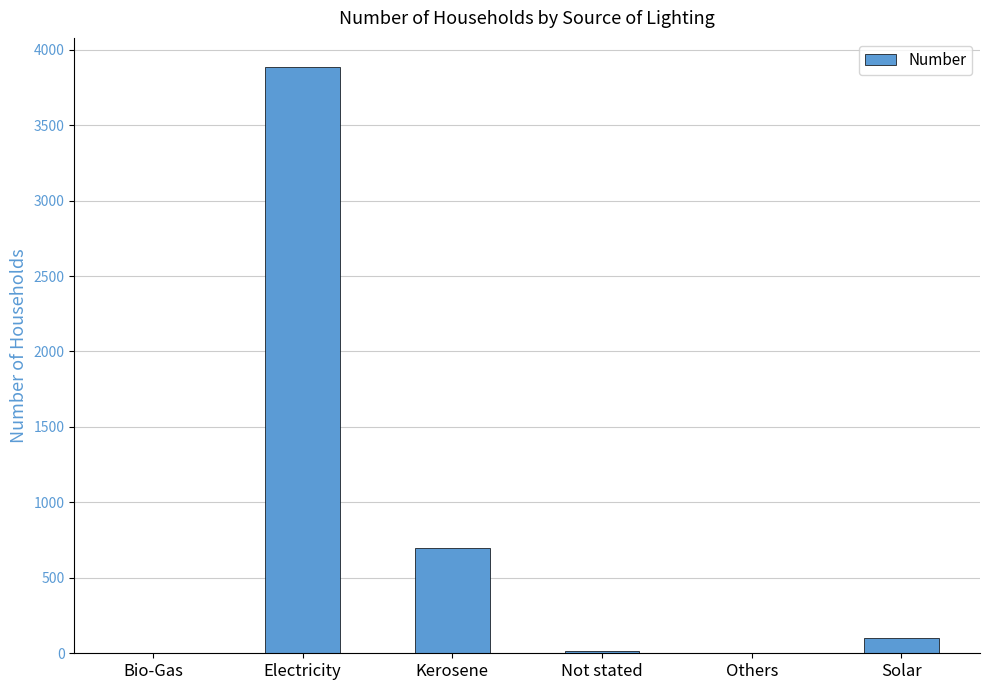

Between Electricity and Kerosene, which is larger?

Electricity